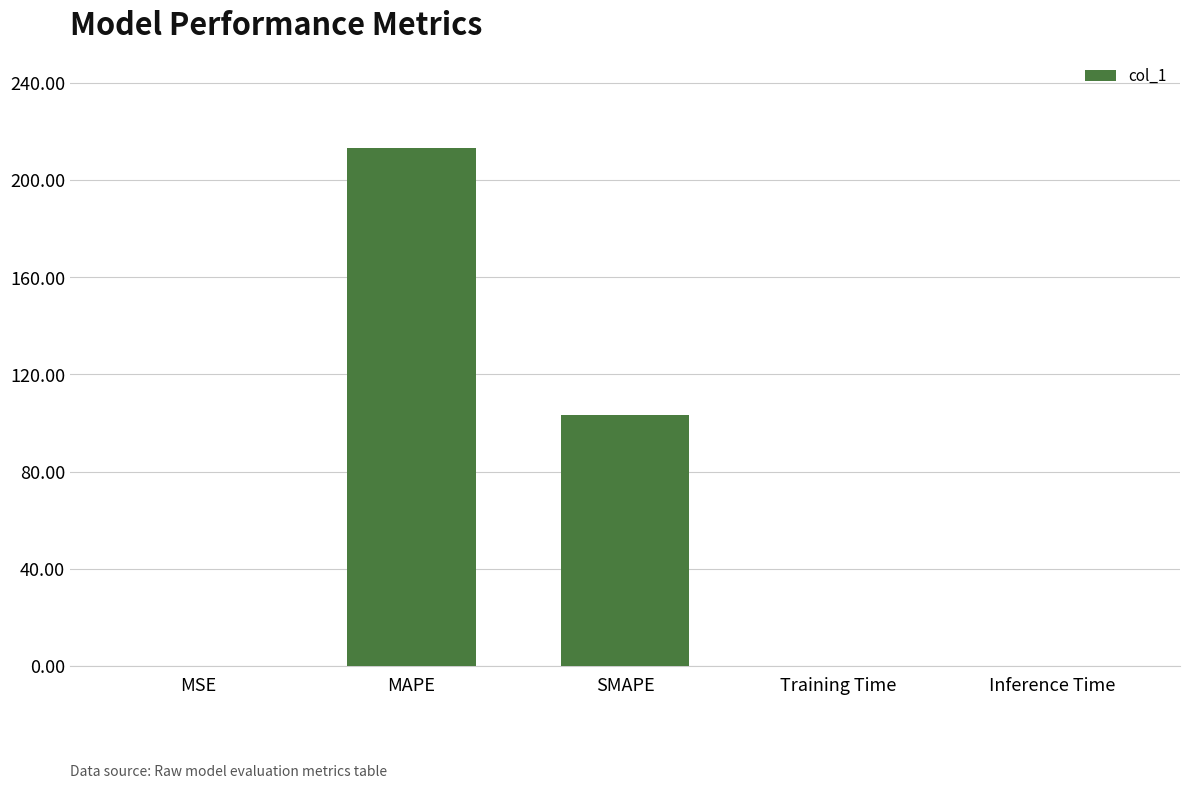

What is the maximum value shown in the chart?

213.4